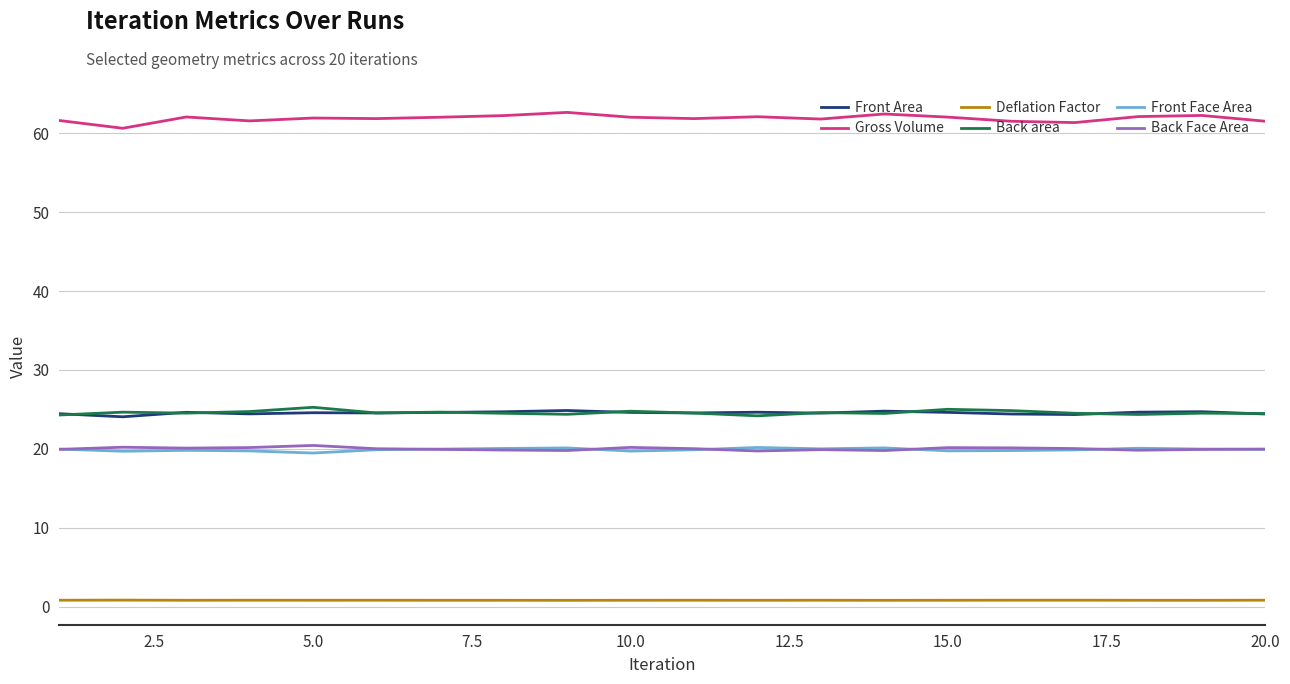

What is the maximum value shown in the chart?

62.7